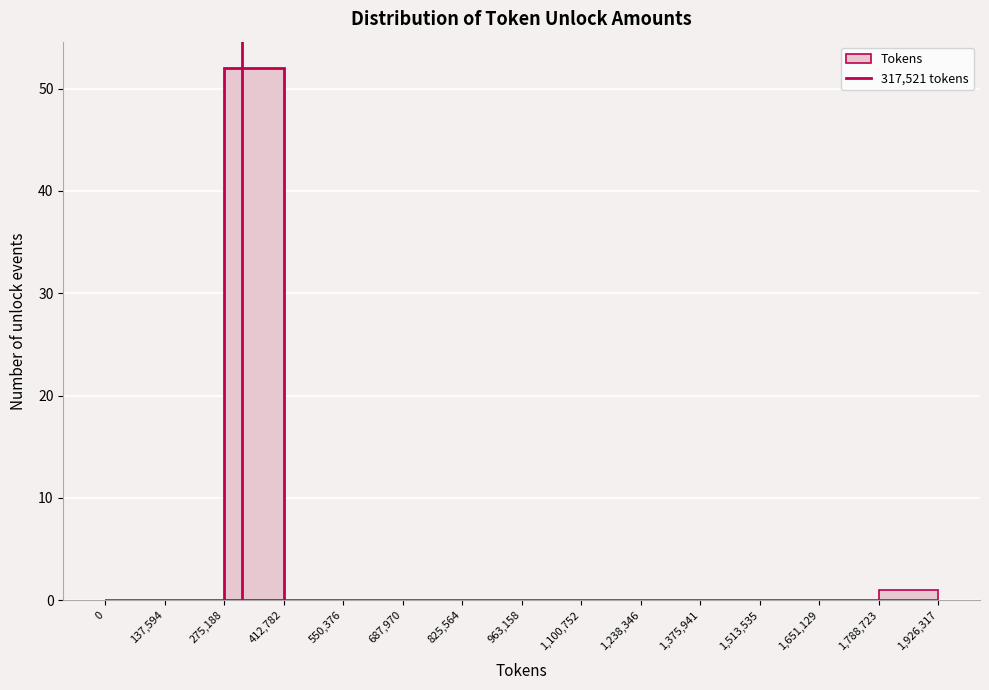

What is the height of the bar covering 275,188 to 412,782 on the x-axis? The values are not printed on the chart, so give them approximately, as read against the axis.

52